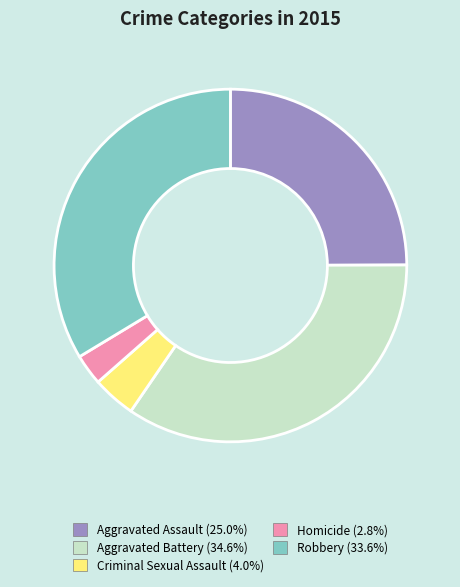

What is the largest slice in the pie chart?

Aggravated Battery